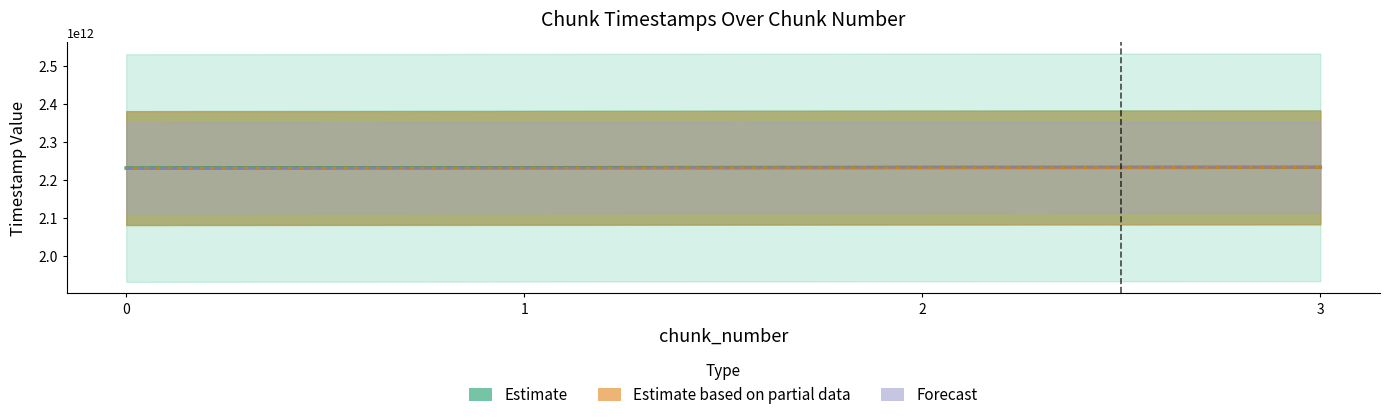

Is this an area chart (filled region under the line)?

No